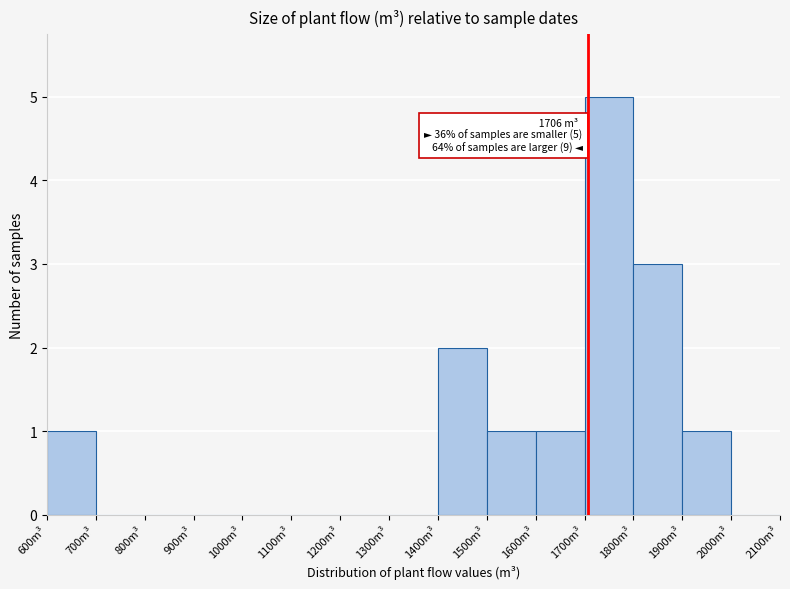

Over which range of the x-axis is the bar tallest?

1700 to 1800